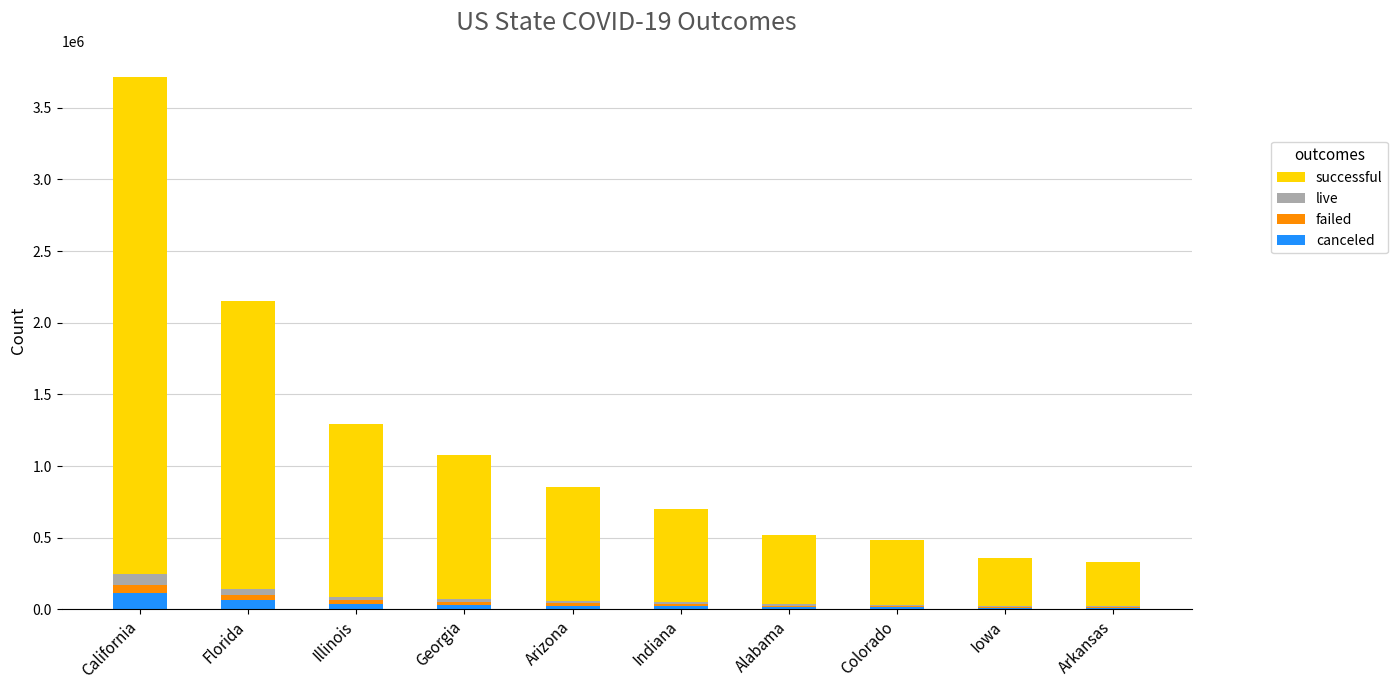

At which category is the sum across all series the highest?

California